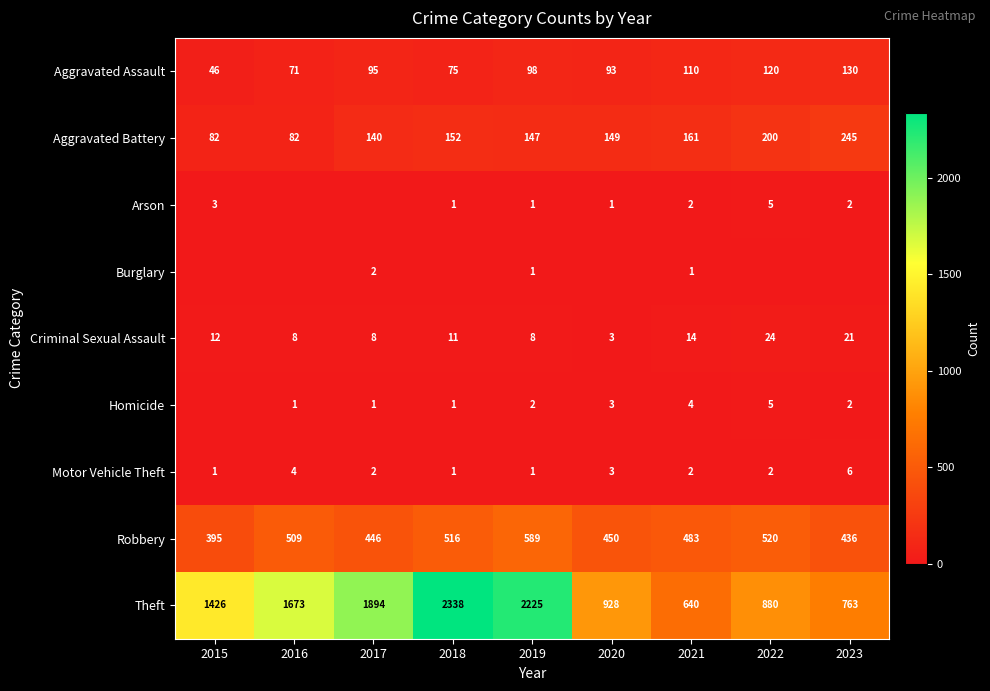

True or false: Aggravated Battery has a value of 88 at 2022.

False